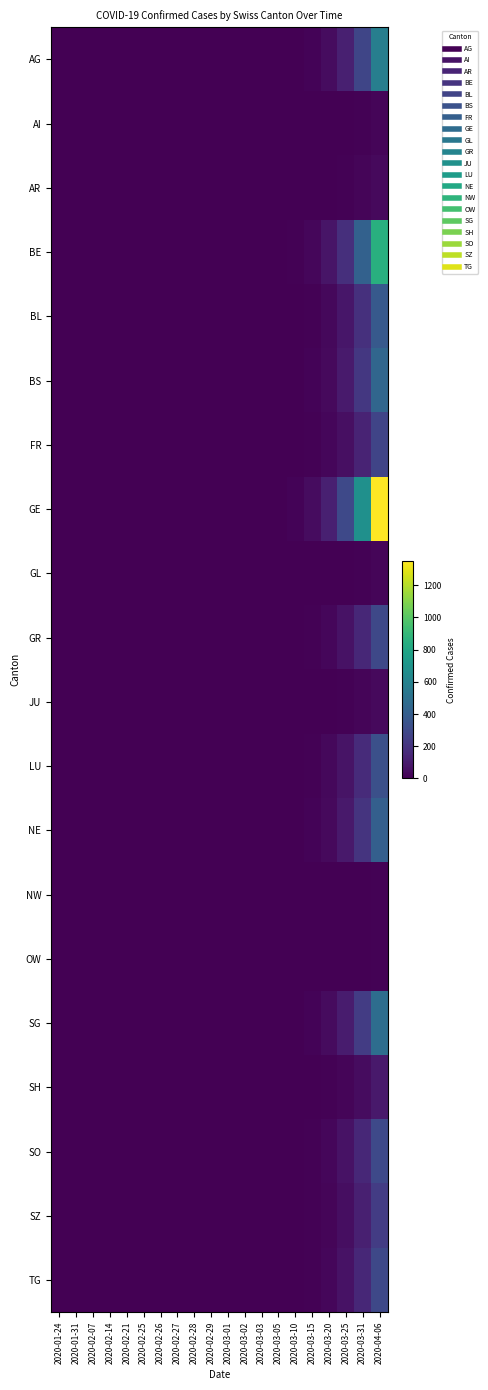

At how many categories does at least one series exceed 195?

3